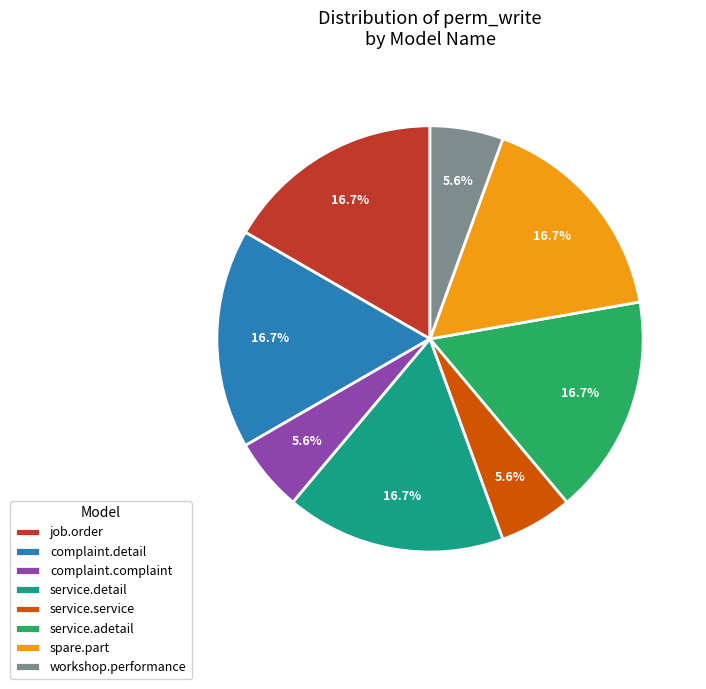

What is the ratio of the value at job.order to the value at workshop.performance?

3.0